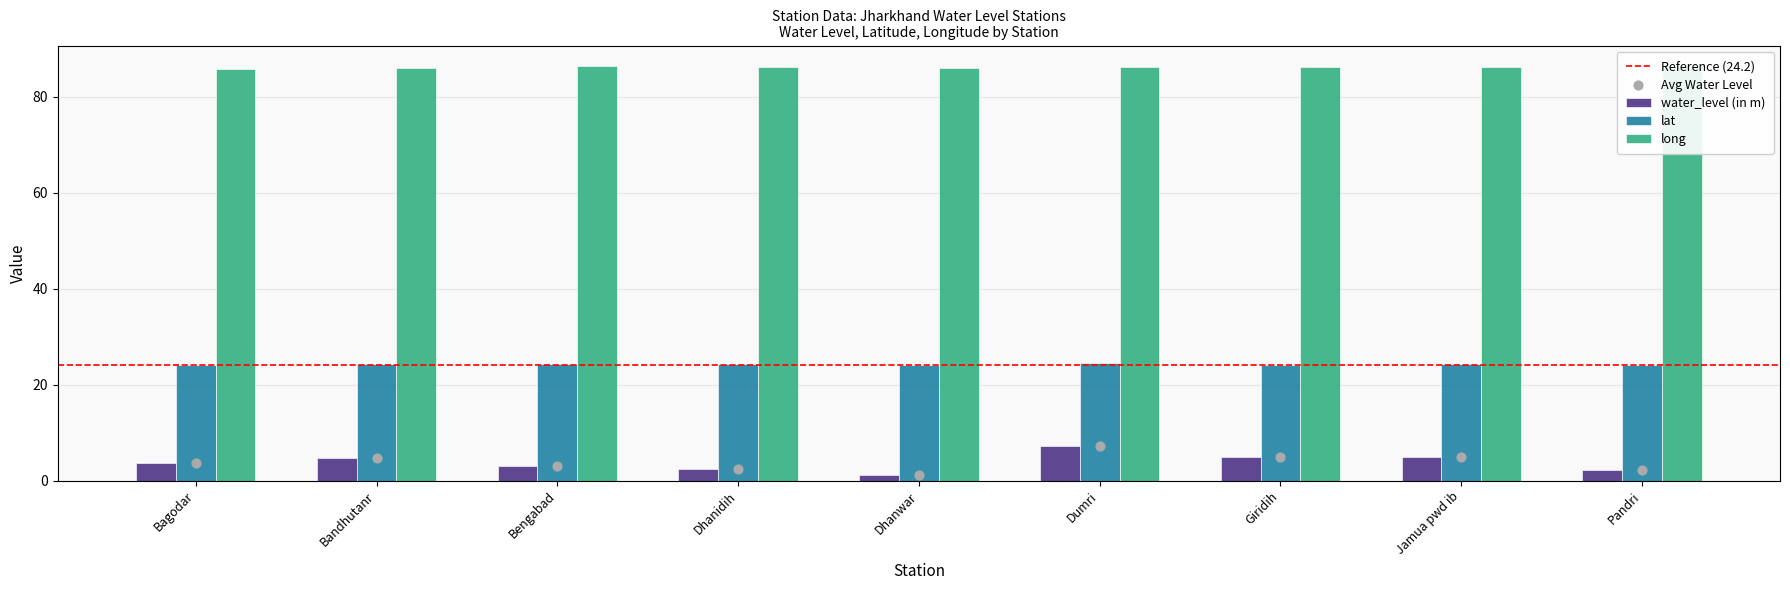

At which category is the sum across all series the highest?

Dumri